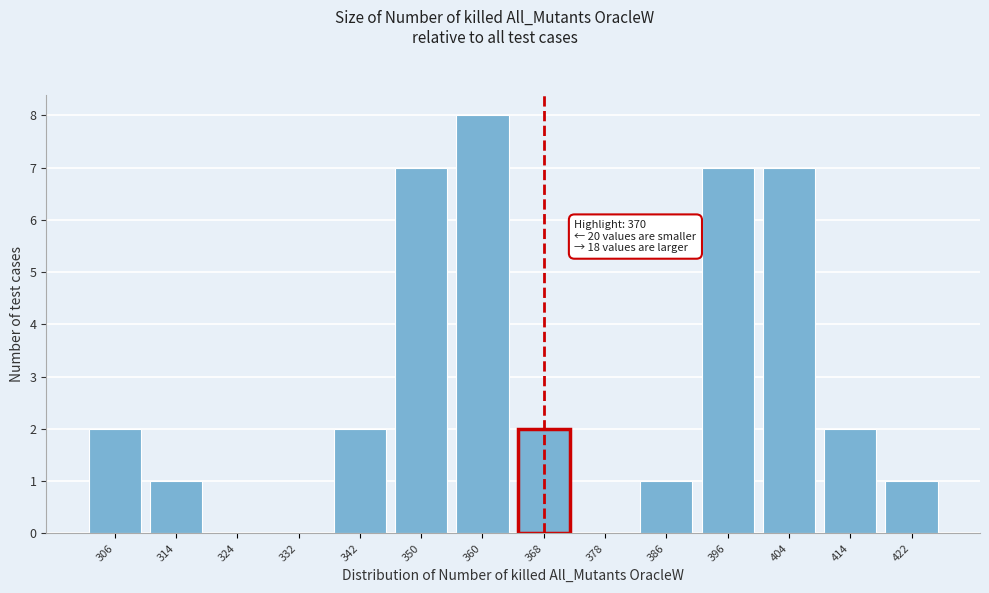

Reading right to left, transcribe all the data shown in this chart.

422=1	414=2	404=7	396=7	386=1	378=0	368=2	360=8	350=7	342=2	332=0	324=0	314=1	306=2